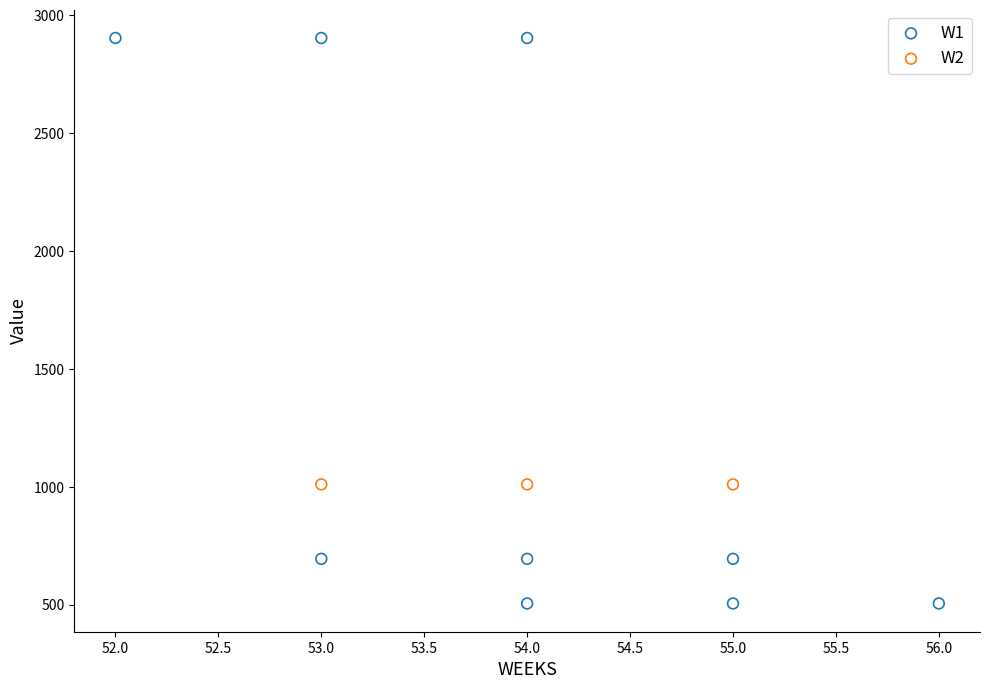

Which series contains the lowest Y value?

W1